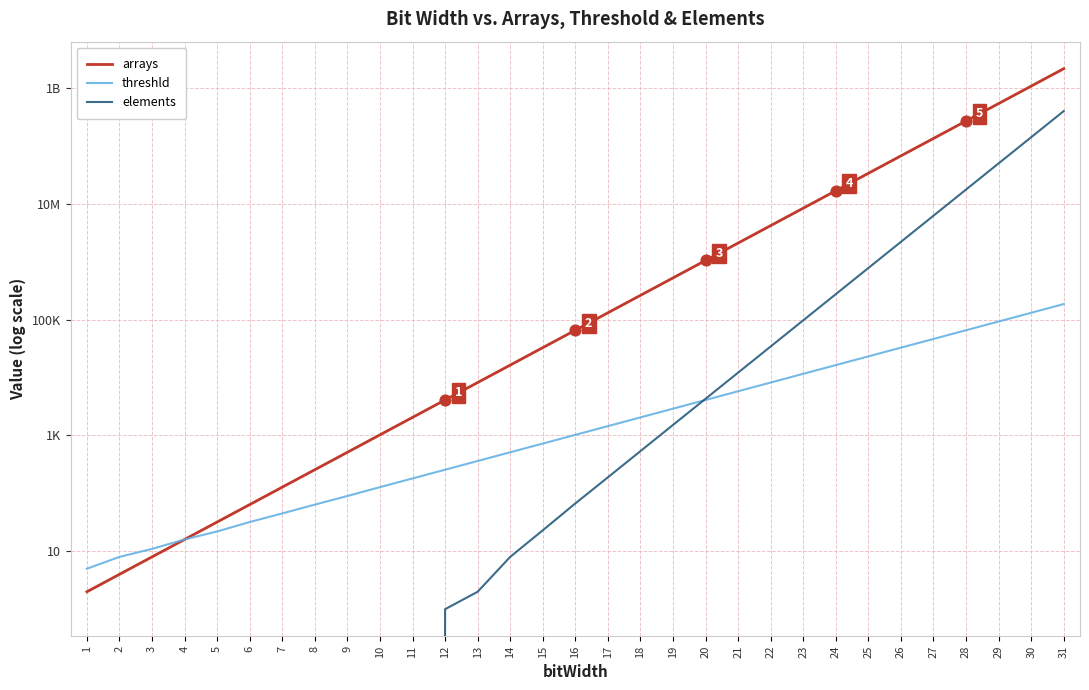

Which series reaches the maximum Y coordinate?

arrays